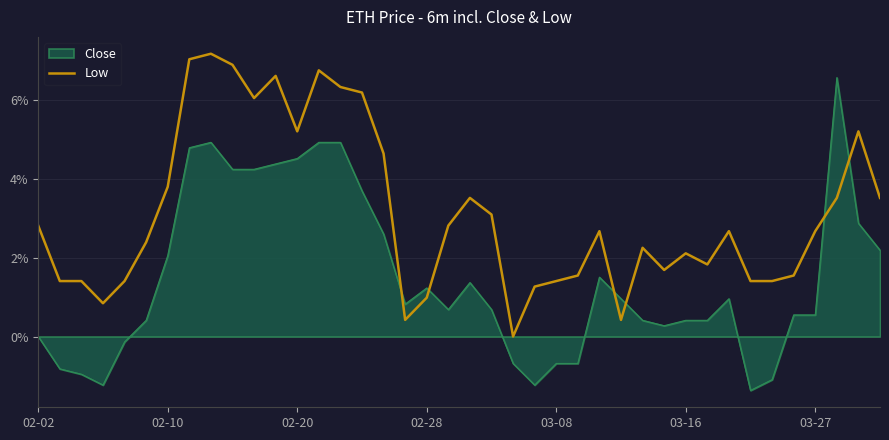

What is the difference between the maximum and minimum values in the Low series?

7.2